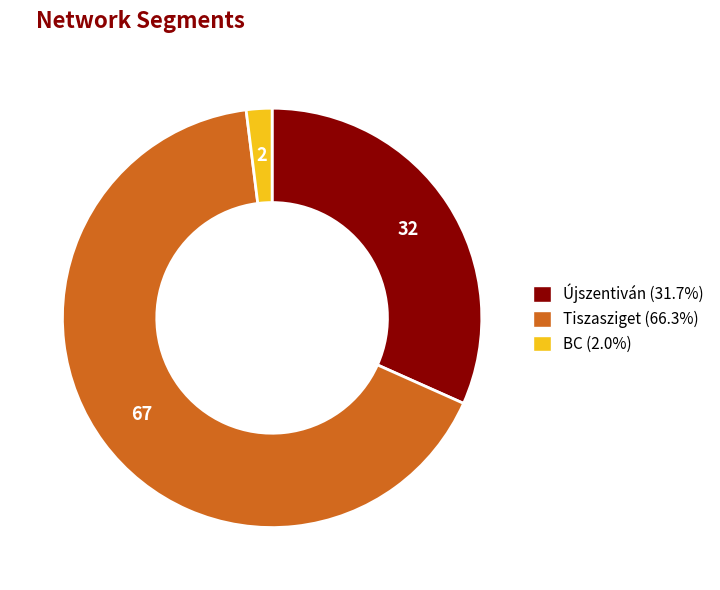

Does Tiszasziget represent more than half of the total?

Yes